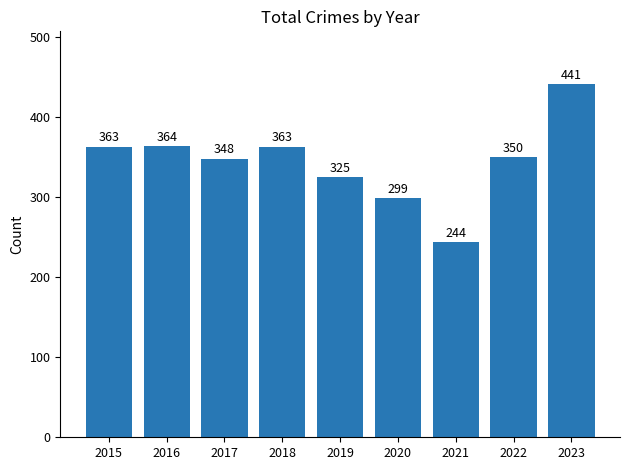

Reading right to left, list all the values displayed in this chart.

441	350	244	299	325	363	348	364	363